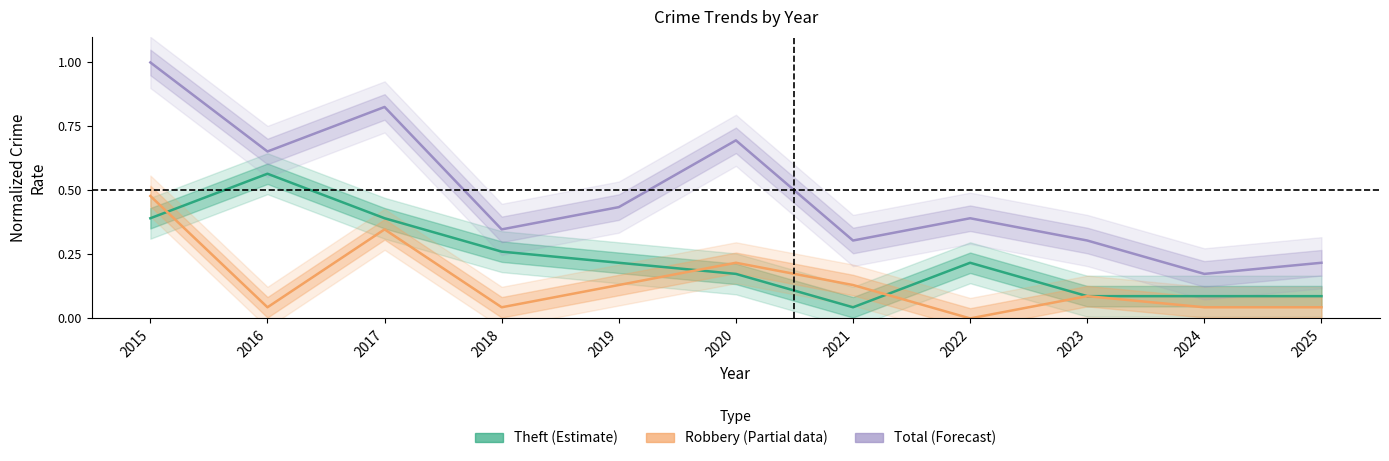

What is the total value across all series at 2024?

0.3